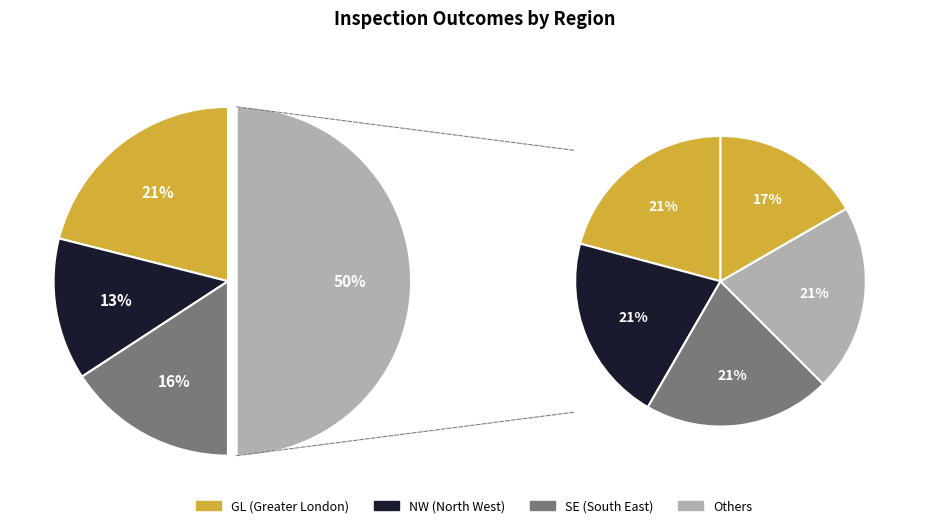

Approximately how many times larger is the value at GL compared to NW?

0.6